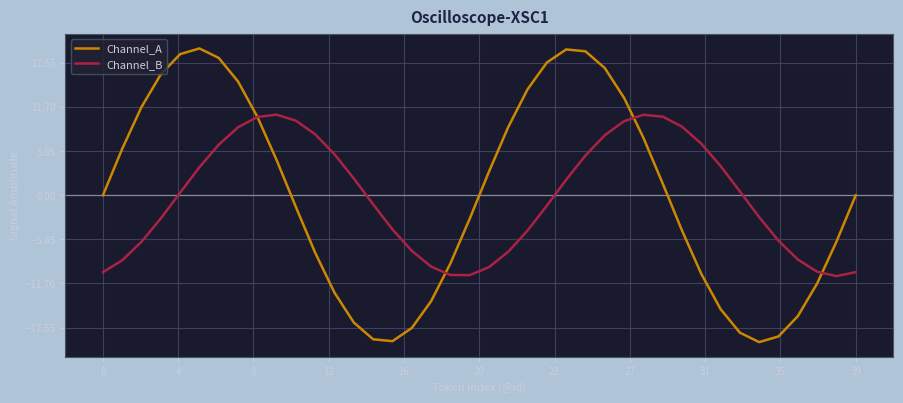

List the series in order of their peak value, lowest first.

Channel_B, Channel_A